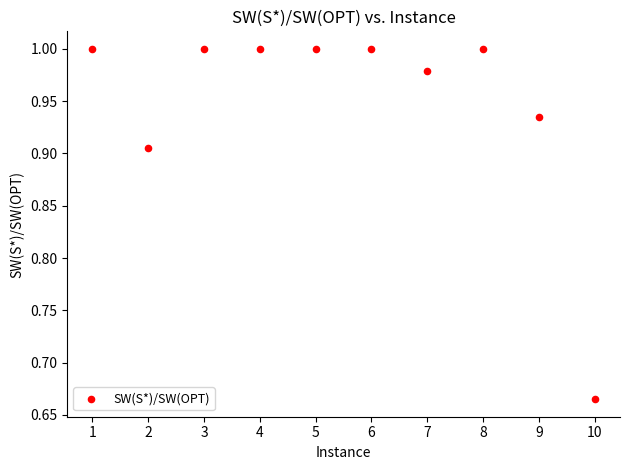

What is the range of X values (max minus min)?

9.0